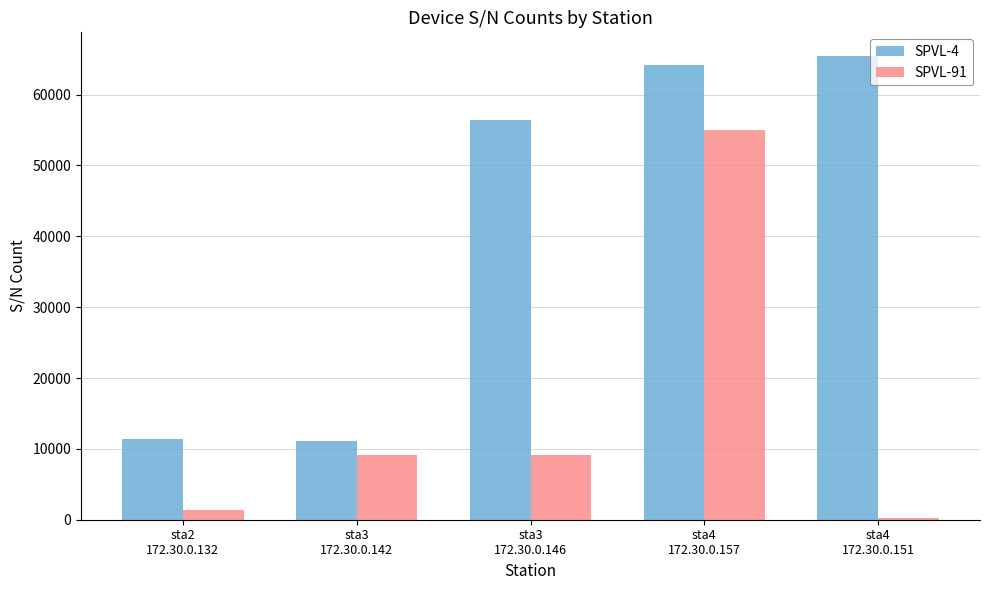

What is the difference between the SPVL-4 values at sta3
172.30.0.146 and sta4
172.30.0.151?

9109